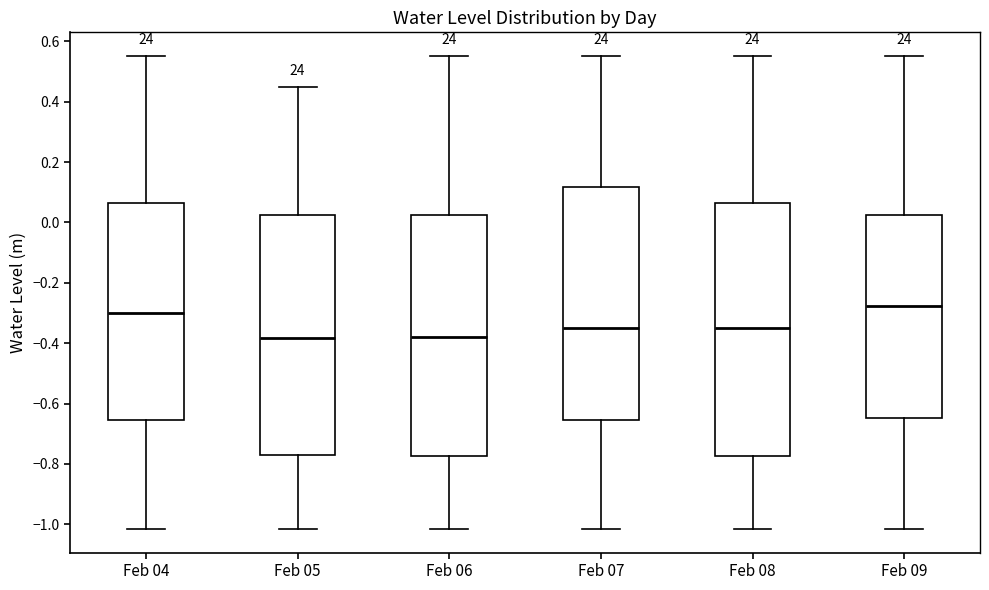

Reading left to right, transcribe this box plot: for each box, give where its median line is, the range the box spans, and where its two whiskers end, as read against the y-axis. The values are not printed on the chart, so give them approximately, as read against the axis.

Feb 04: median -0.30, box -0.66 to 0.06, whiskers -1.02 to 0.56
Feb 05: median -0.38, box -0.76 to 0.02, whiskers -1.02 to 0.44
Feb 06: median -0.38, box -0.78 to 0.02, whiskers -1.02 to 0.56
Feb 07: median -0.34, box -0.66 to 0.12, whiskers -1.02 to 0.56
Feb 08: median -0.34, box -0.78 to 0.06, whiskers -1.02 to 0.56
Feb 09: median -0.28, box -0.64 to 0.02, whiskers -1.02 to 0.56